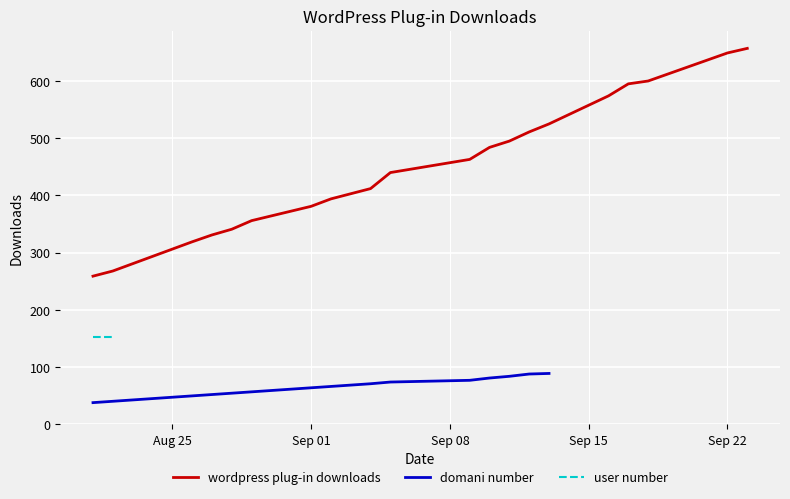

Rank the categories by value from highest to lowest.

2013-09-23, 2013-09-22, 2013-09-18, 2013-09-17, 2013-09-16, 2013-09-13, 2013-09-12, 2013-09-11, 2013-09-10, 2013-09-09, 2013-09-05, 2013-09-04, 2013-09-02, 2013-09-01, 2013-08-29, 2013-08-28, 2013-08-27, 2013-08-26, 2013-08-22, 2013-08-21